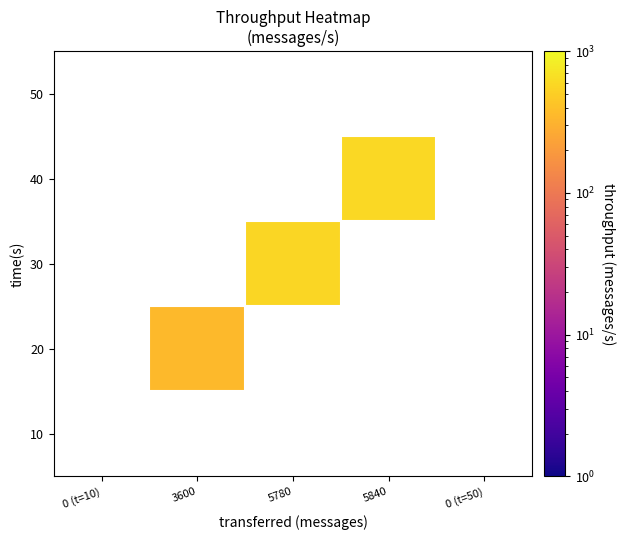

What is the maximum value shown in the chart?

583.0